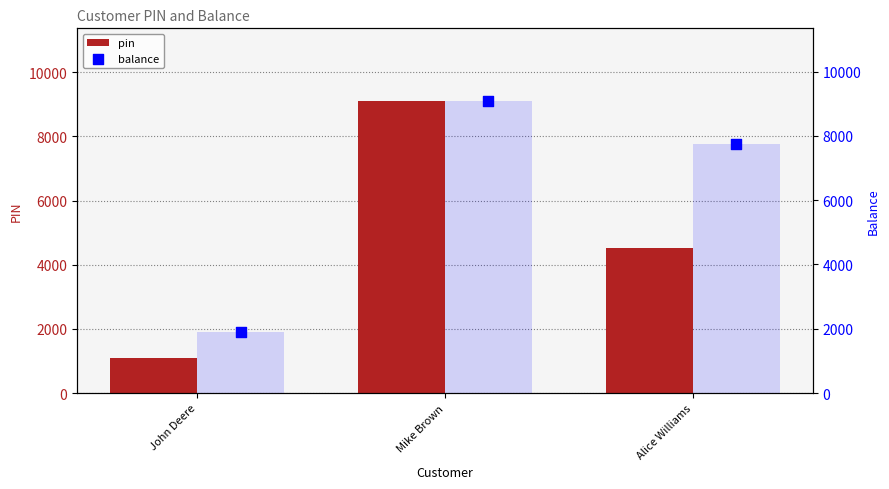

What are all the series names shown in the legend?

pin, balance